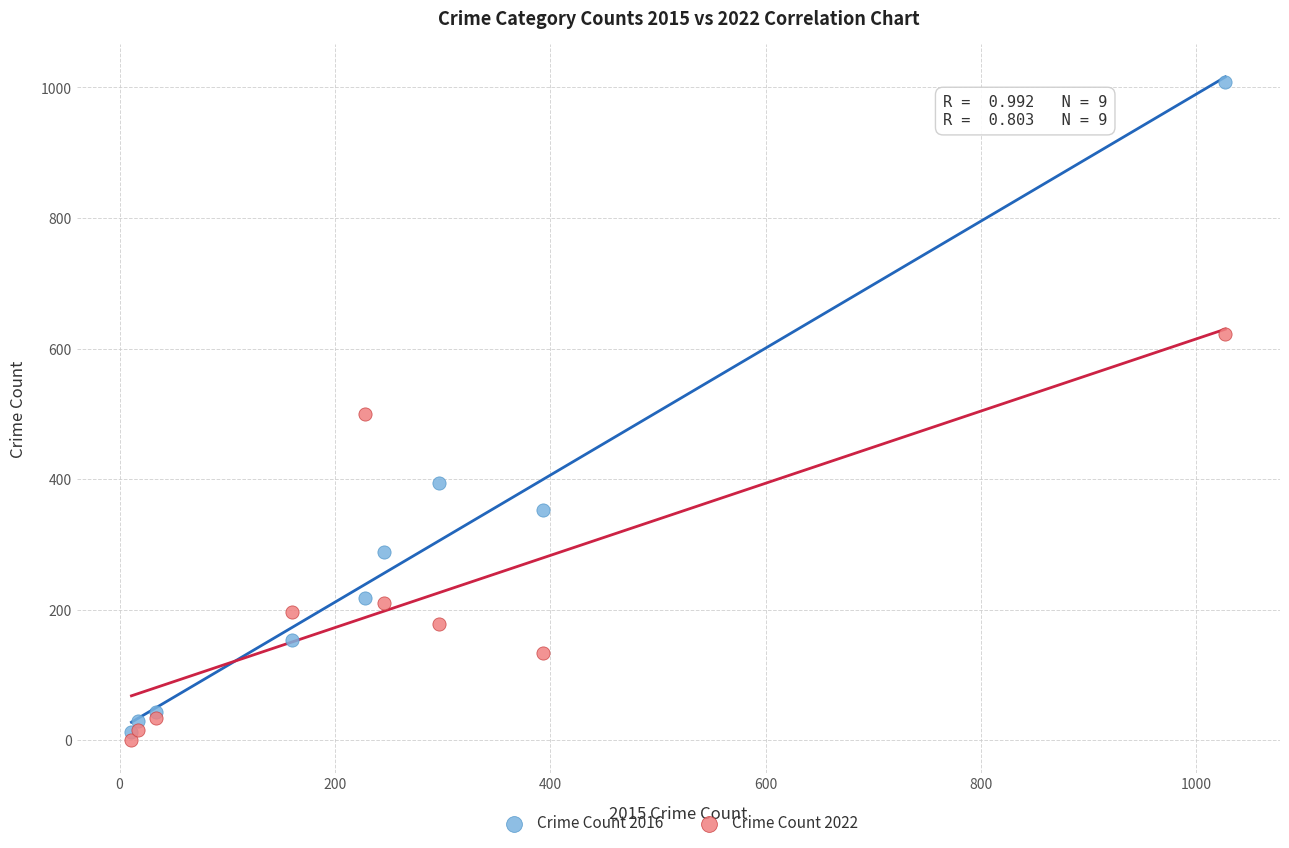

Which series has the largest Y range (max minus min)?

Crime Count 2016